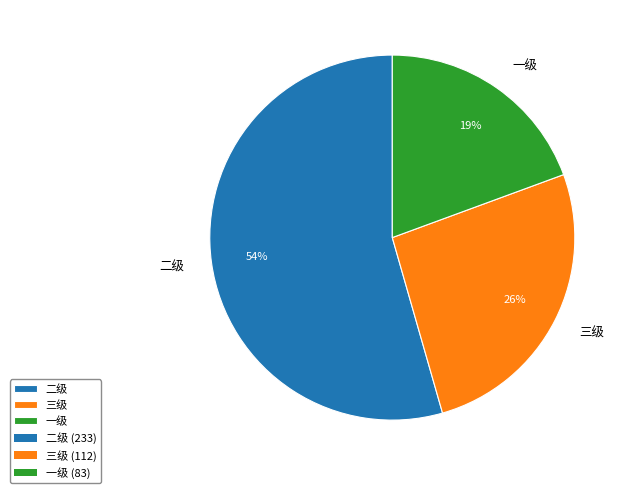

How many slices are in this pie chart?

3